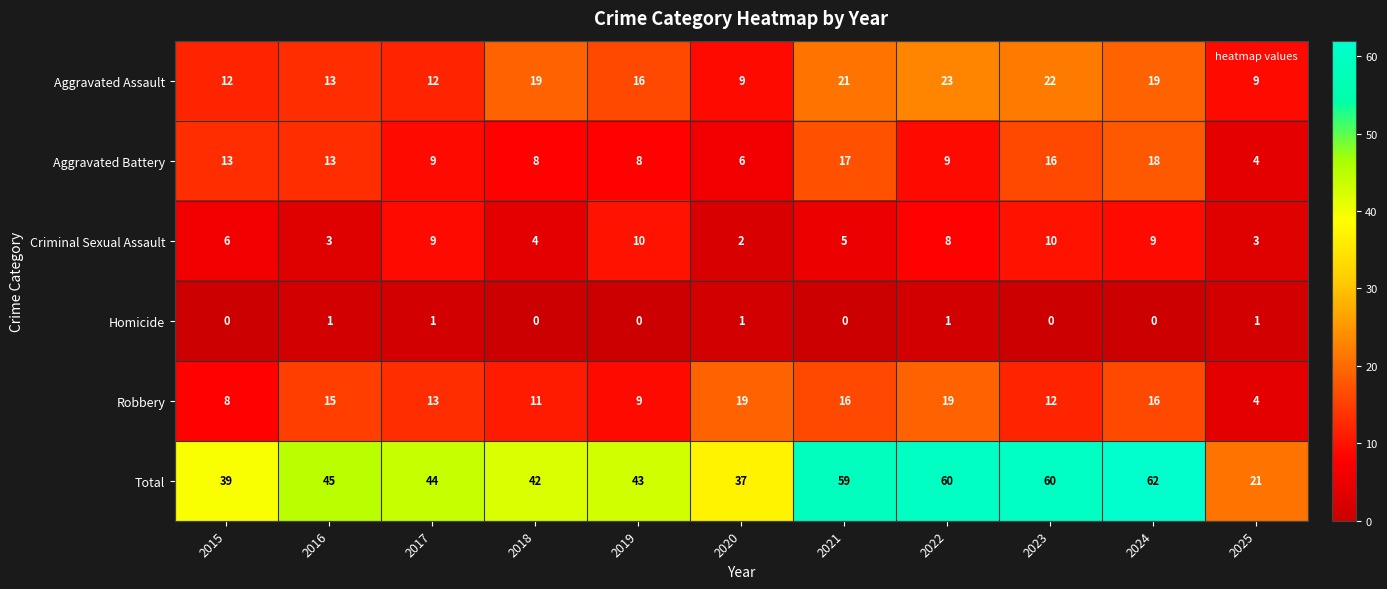

What is the maximum value for Aggravated Assault?

23